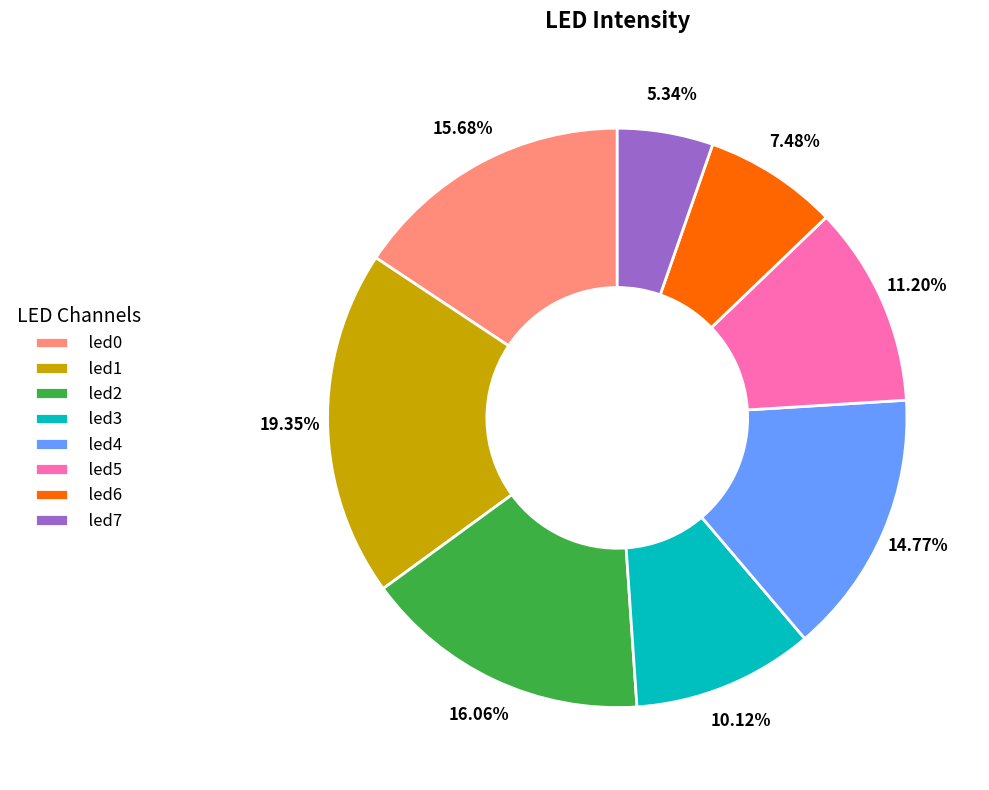

What percentage is NOT represented by led2?

83.9%